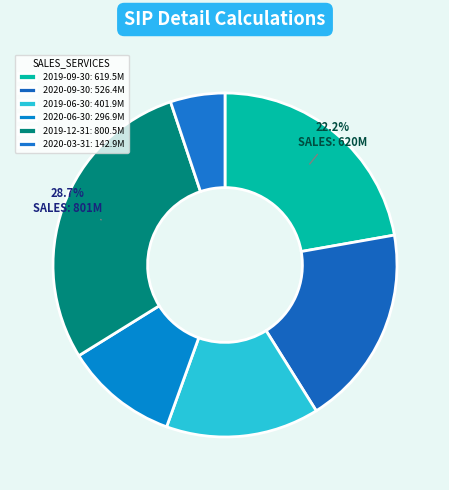

Is it true that 2019-06-30 is 20% of the pie?

False